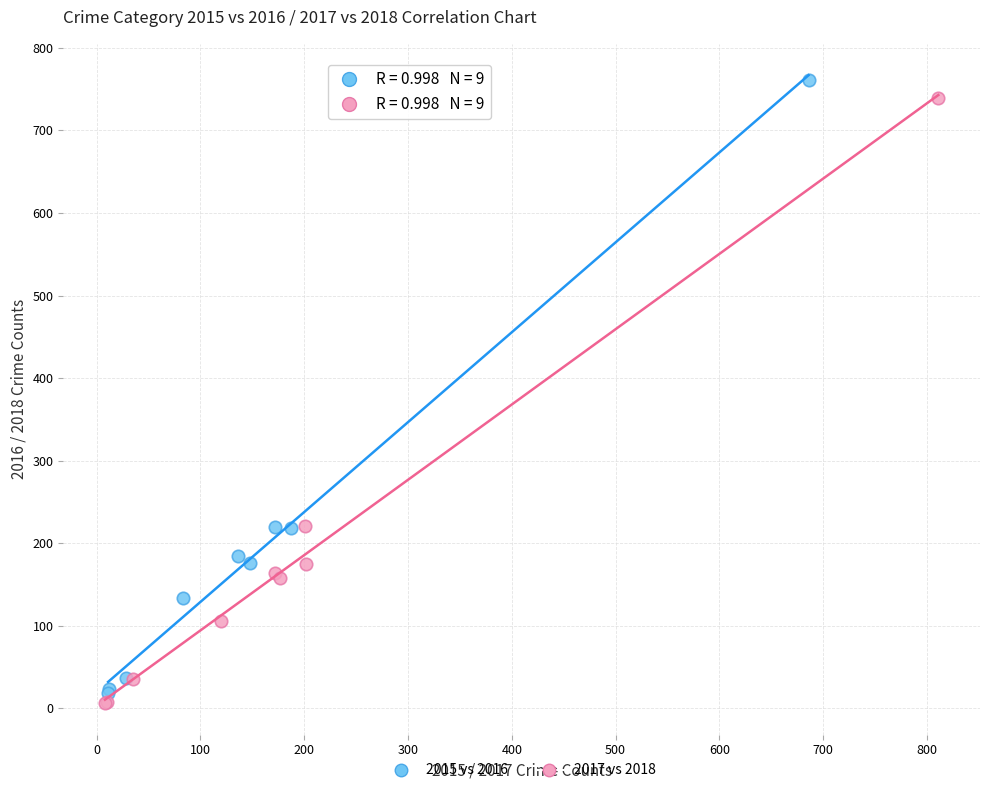

Which series has the widest spread of Y values?

2015 vs 2016